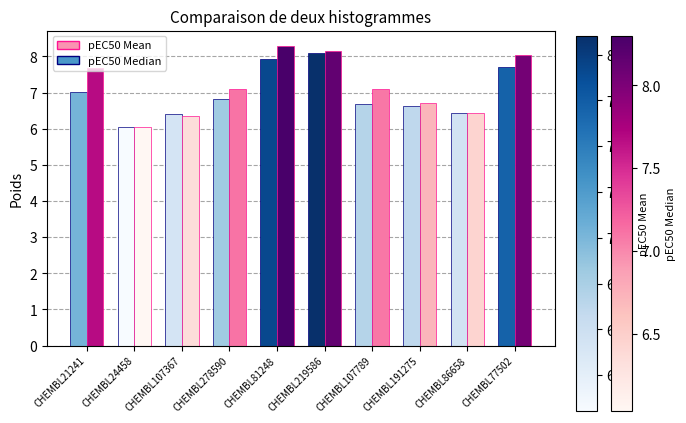

What is the difference between the pEC50 Median values at CHEMBL81248 and CHEMBL278590?

1.2